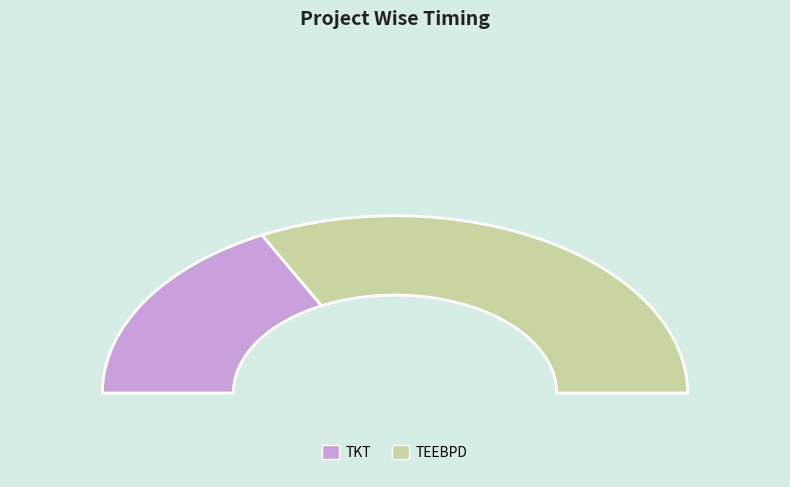

What is the majority slice?

TEEBPD